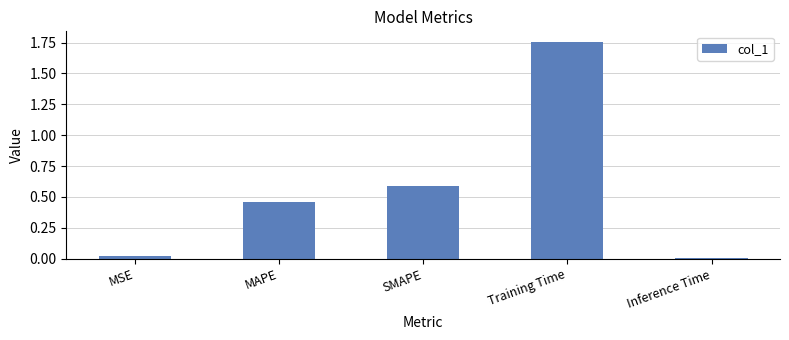

What value does the data have at SMAPE?

0.6